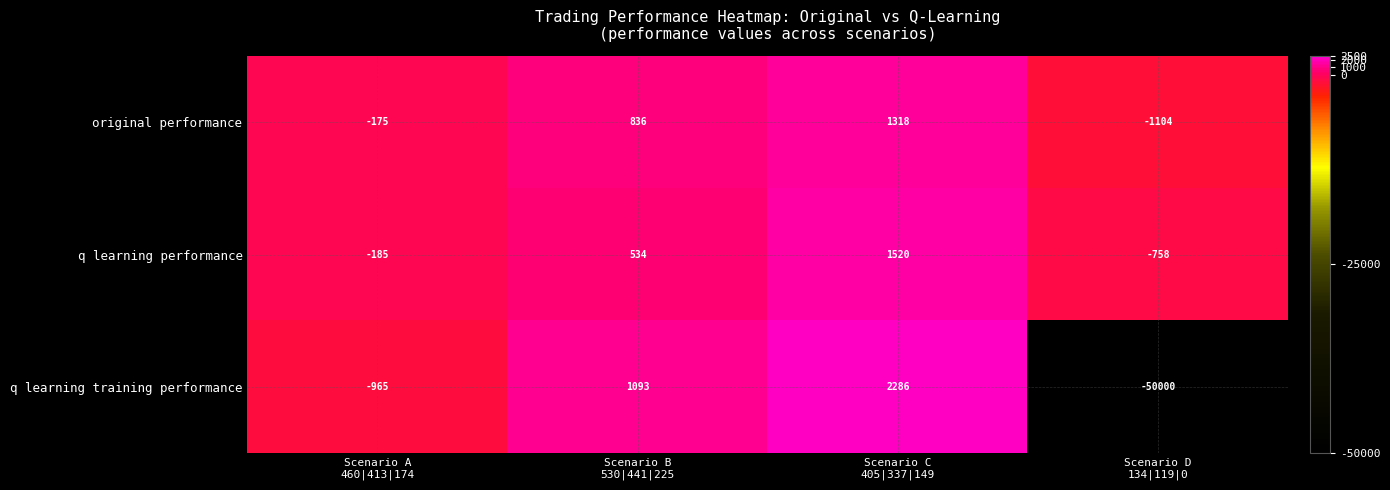

What is the average value of the q learning training performance series?

-11896